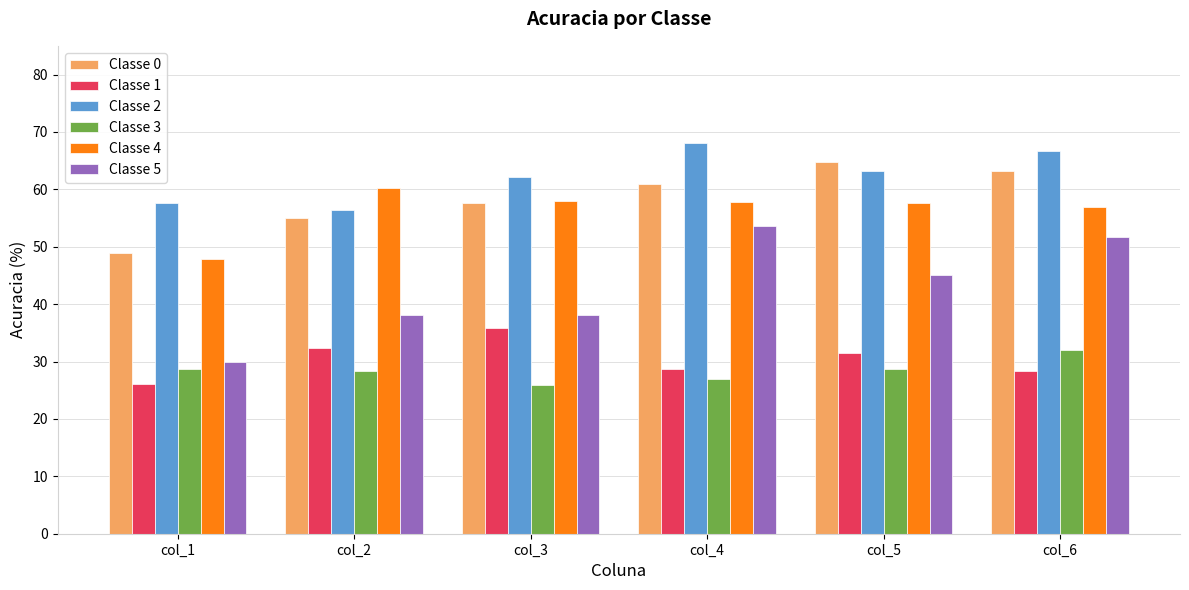

Which series has the largest range (max minus min)?

Classe 5